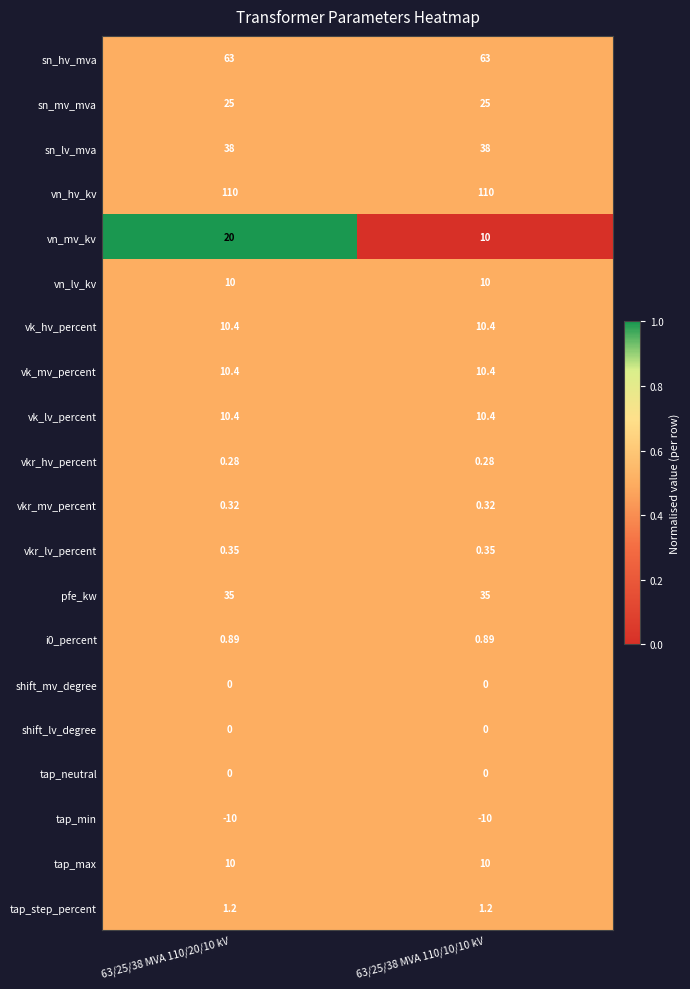

Which series has the largest total across all categories?

vn_hv_kv